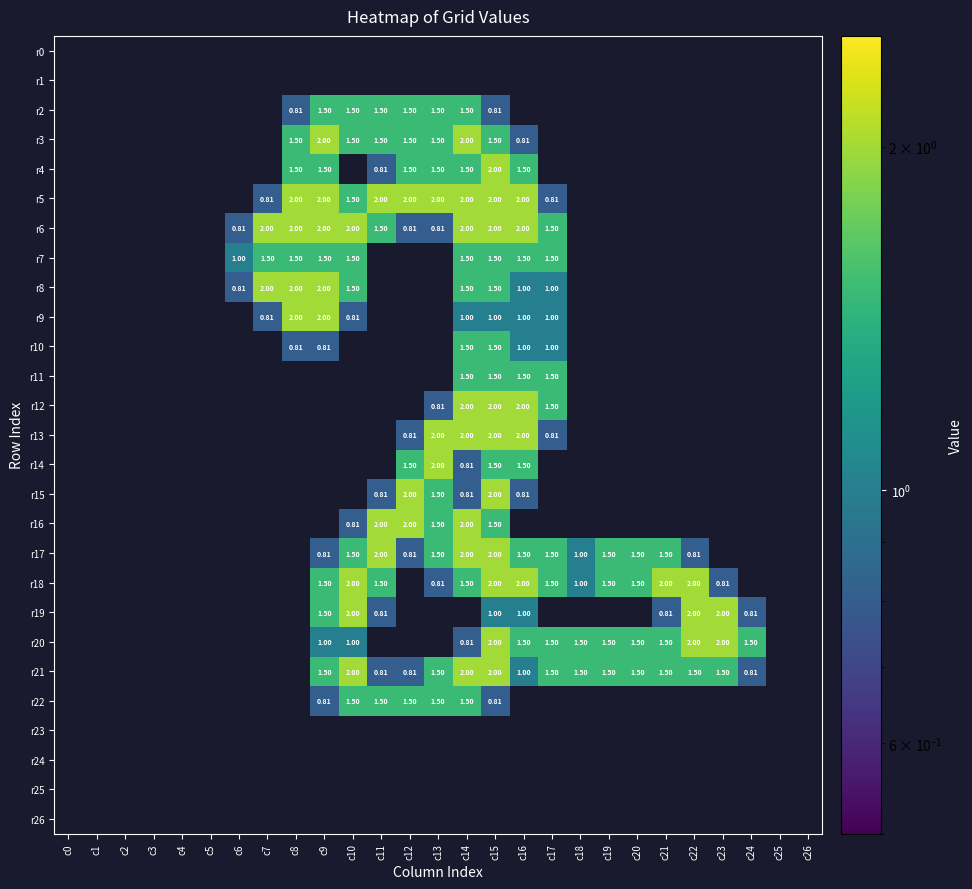

What is the greatest value displayed?

2.0